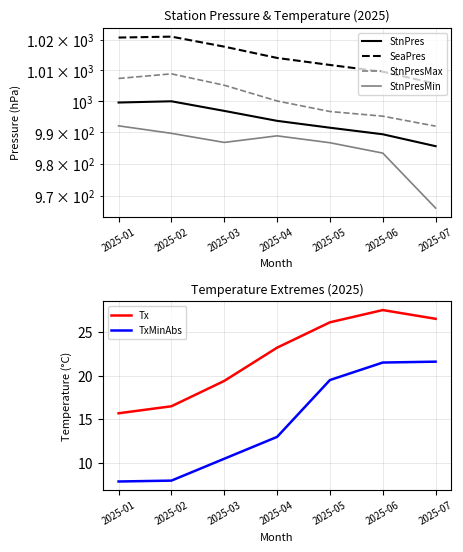

Reading right to left, transcribe all the data shown in this chart.

StnPres: 985.6	989.4	991.5	993.7	996.9	1000.0	999.6
SeaPres: 1005.7	1009.6	1011.8	1014.1	1017.8	1021.1	1020.8
StnPresMax: 992.0	995.2	996.7	1000.1	1005.2	1008.9	1007.4
StnPresMin: 966.1	983.4	986.7	988.9	986.8	989.7	992.1
Tx: 26.5	27.5	26.1	23.2	19.4	16.5	15.7
TxMinAbs: 21.6	21.5	19.5	13.0	10.5	8.0	7.9